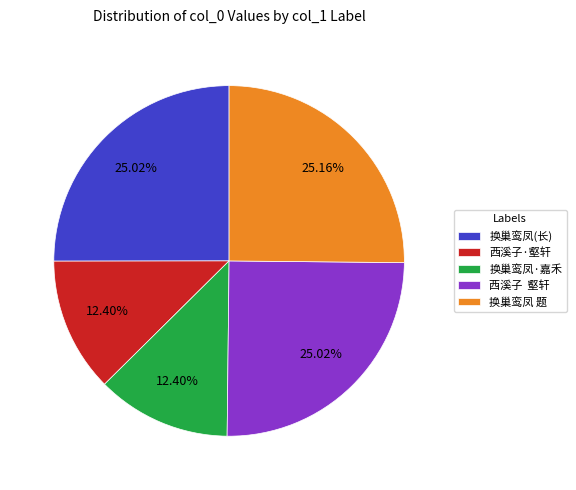

Does any single category account for the majority?

No